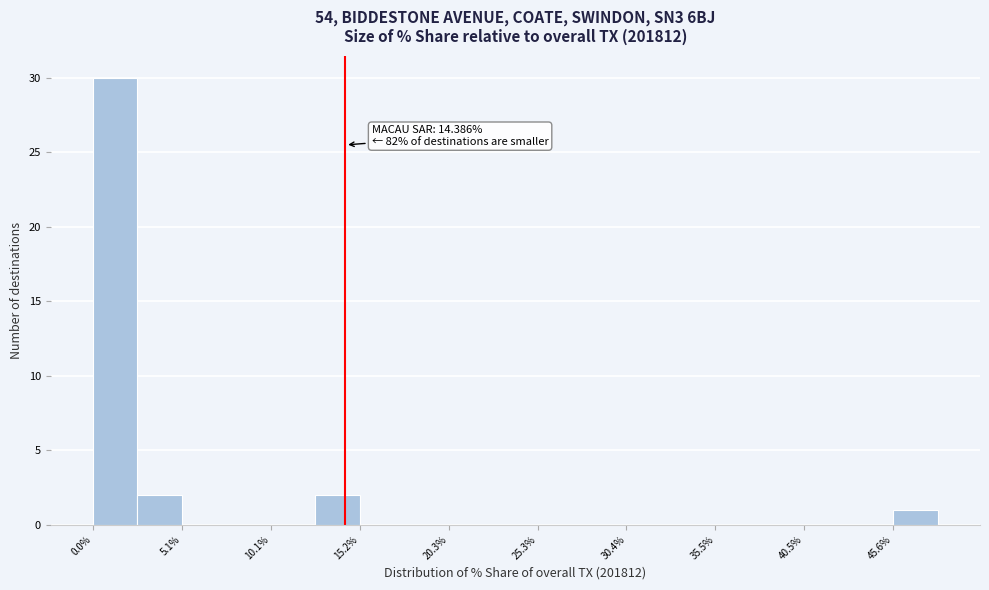

Read against the x-axis, roughly where is the centre of the tallest bar?

1